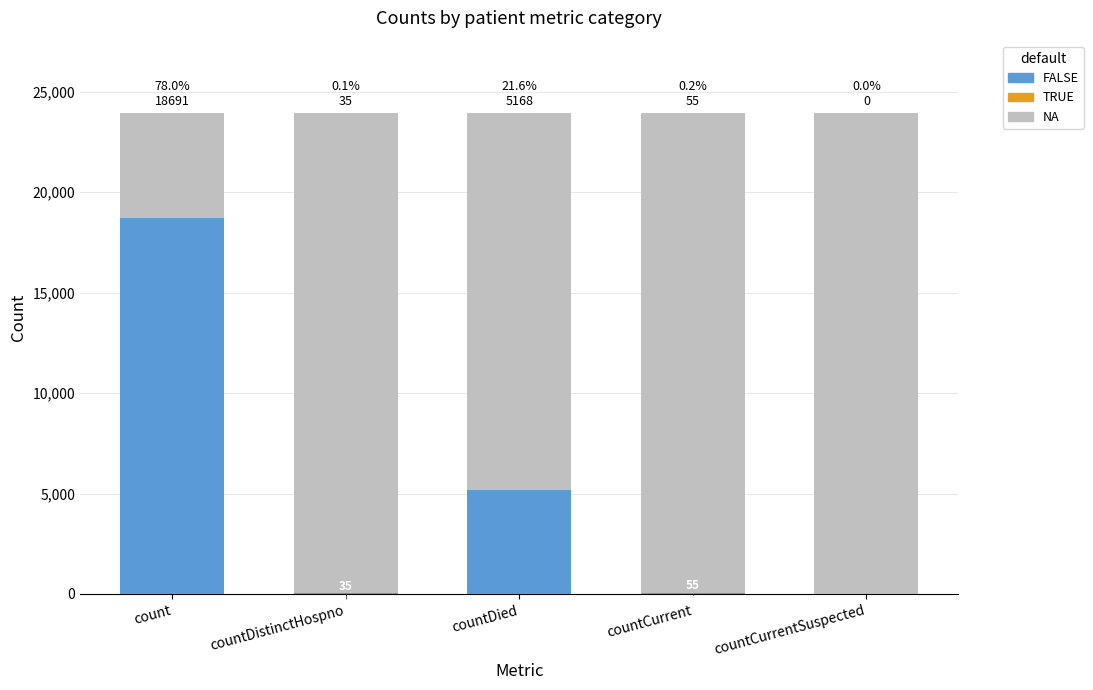

Which category has the lowest value across all series?

countCurrentSuspected